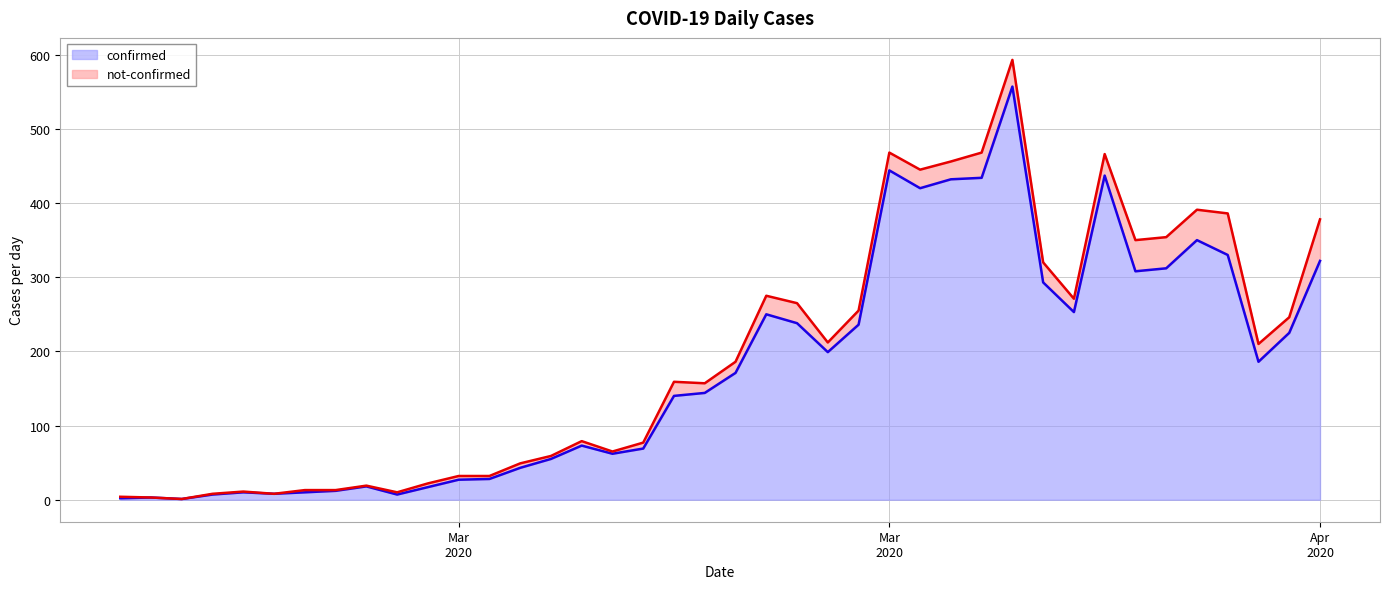

How many data points does each series have?

40